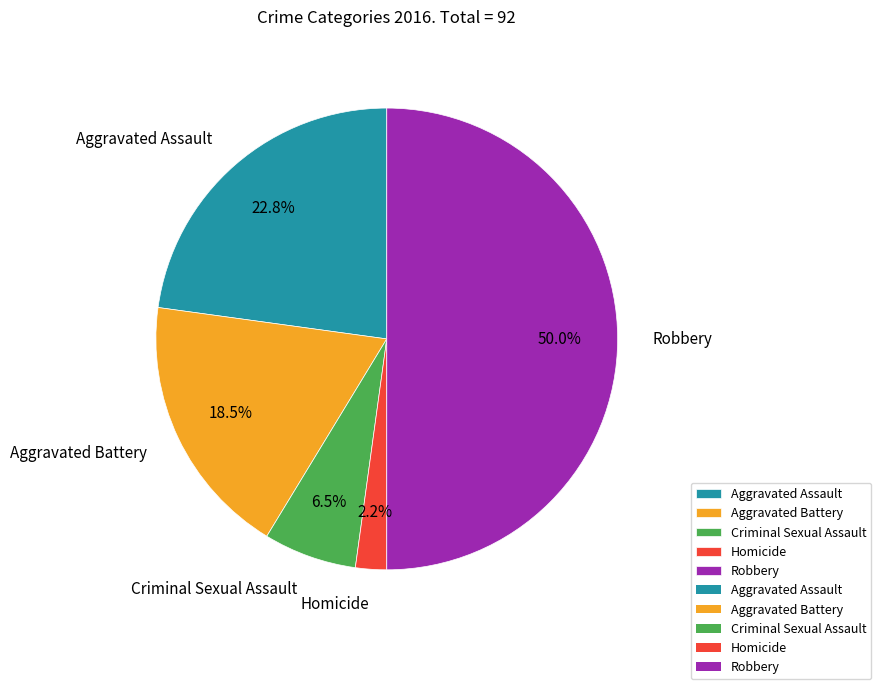

Combined, do Aggravated Assault and Homicide account for over 50%?

No